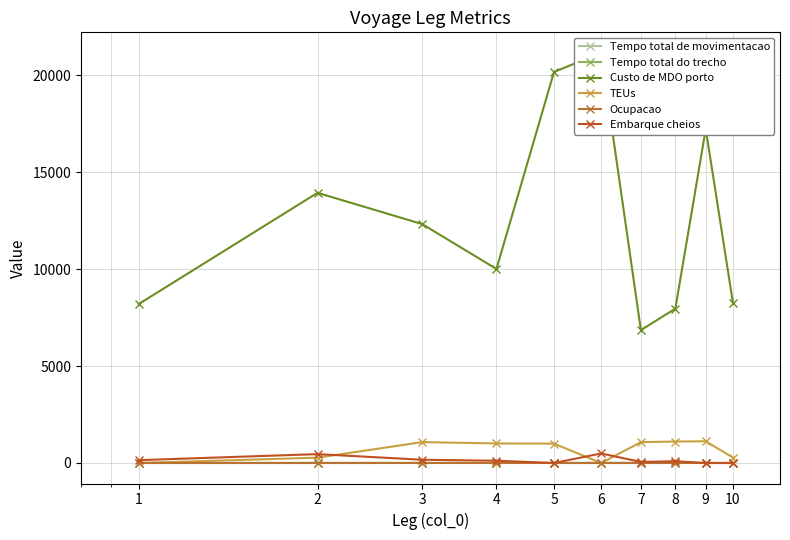

In Custo de MDO porto, how many points are lower than both neighbors (excluding endpoints)?

2